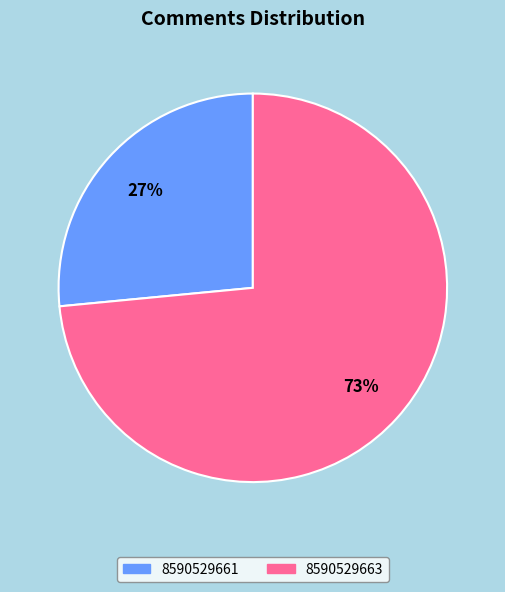

Combined, do 8590529661 and 8590529663 account for over 50%?

Yes